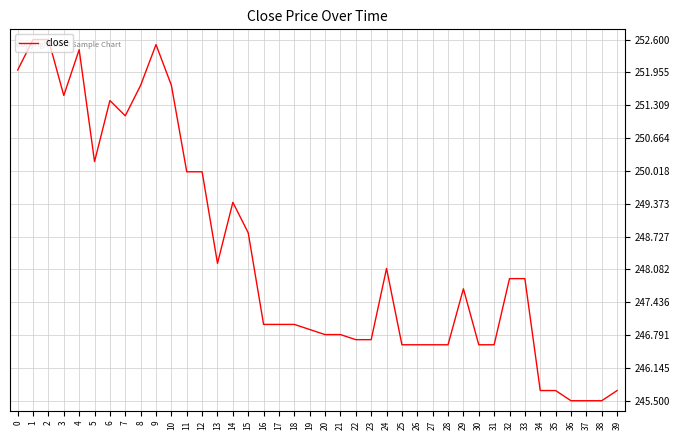

True or false: the data shows 56.9 at 11.

False